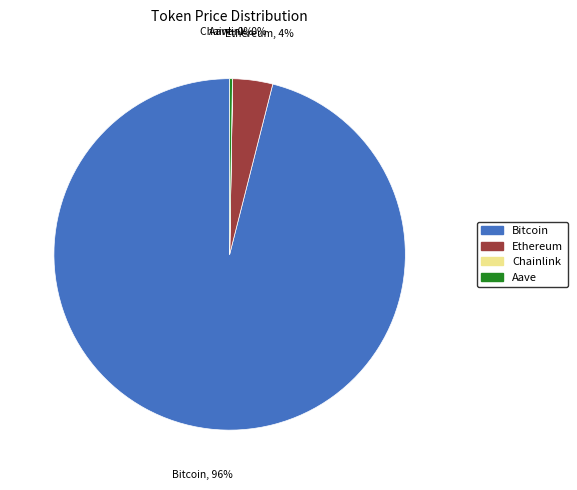

Is there any slice that represents more than half of the pie?

Yes